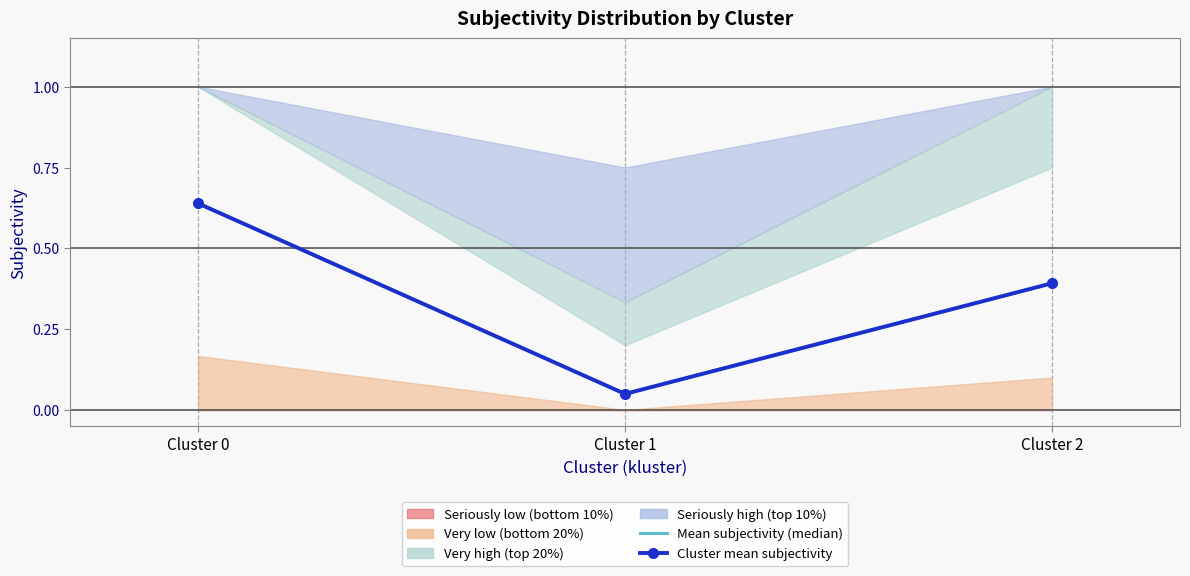

Which series changed the most between Cluster 0 and Cluster 2?

Mean subjectivity (50th pct)